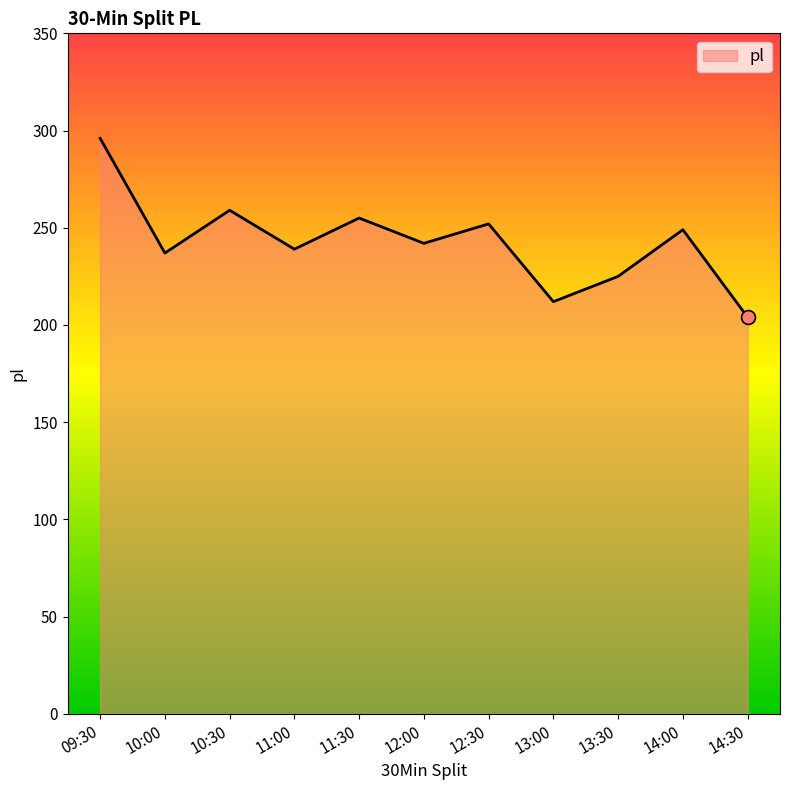

What is the change in value from 11:00 to 12:00?

+3